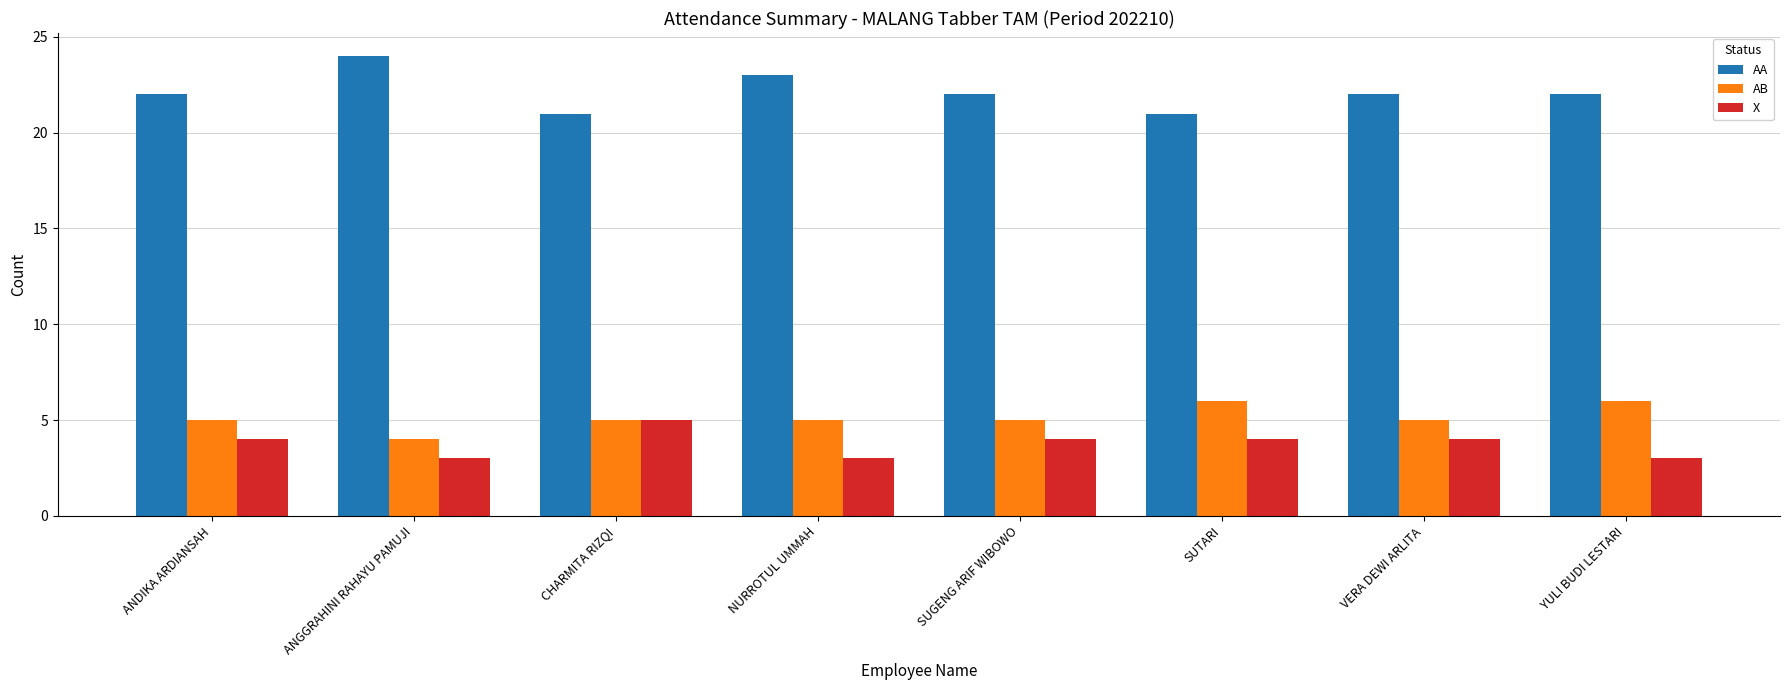

The AA series shows 12 at SUTARI. True or false?

False